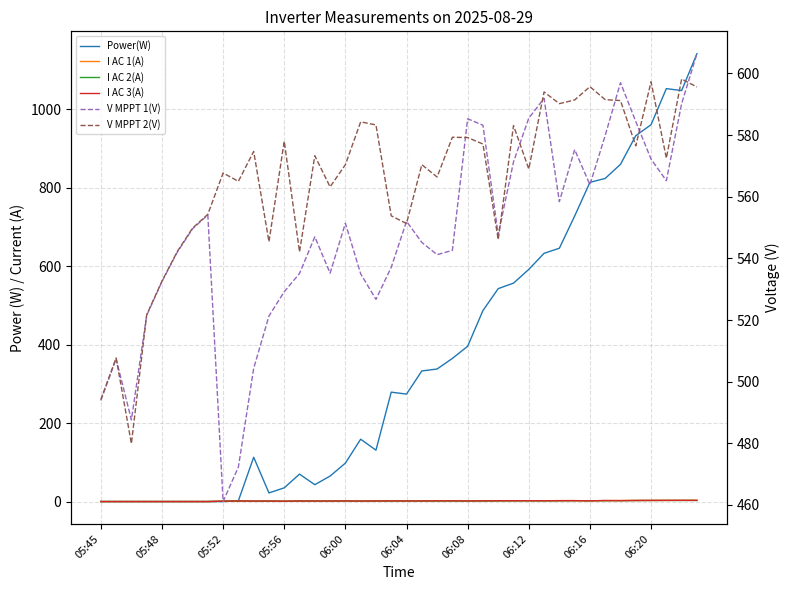

Between which two adjacent categories do V MPPT 1(V) and Power(W) first intersect?

27 and 28